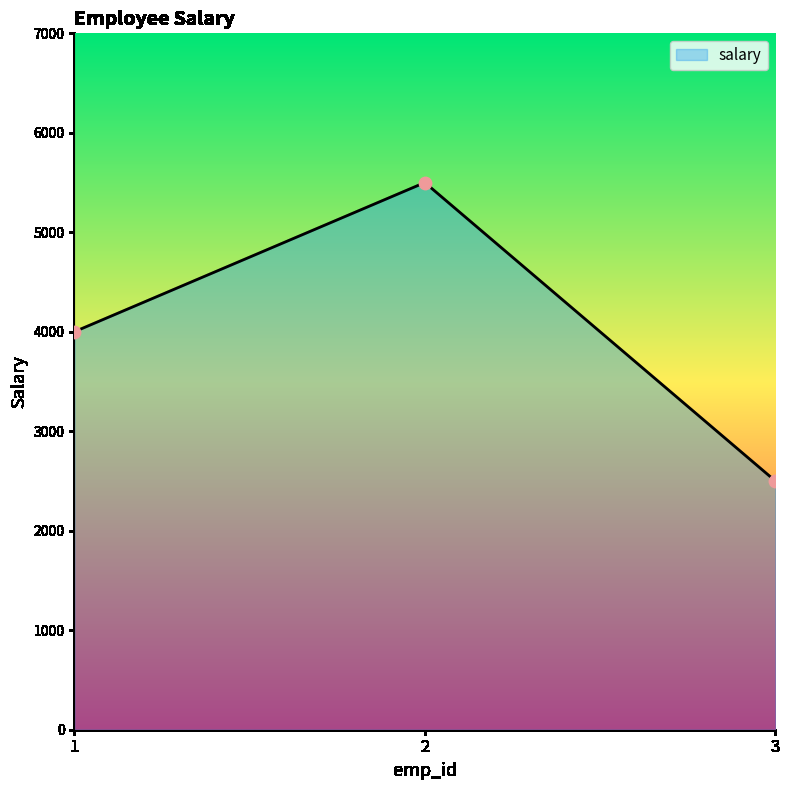

What is the change in value from 1 to 3?

-1500